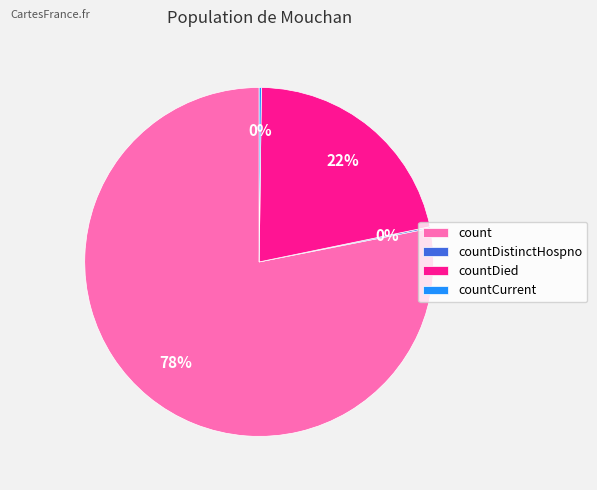

The countDied slice represents 33% of the pie. True or false?

False